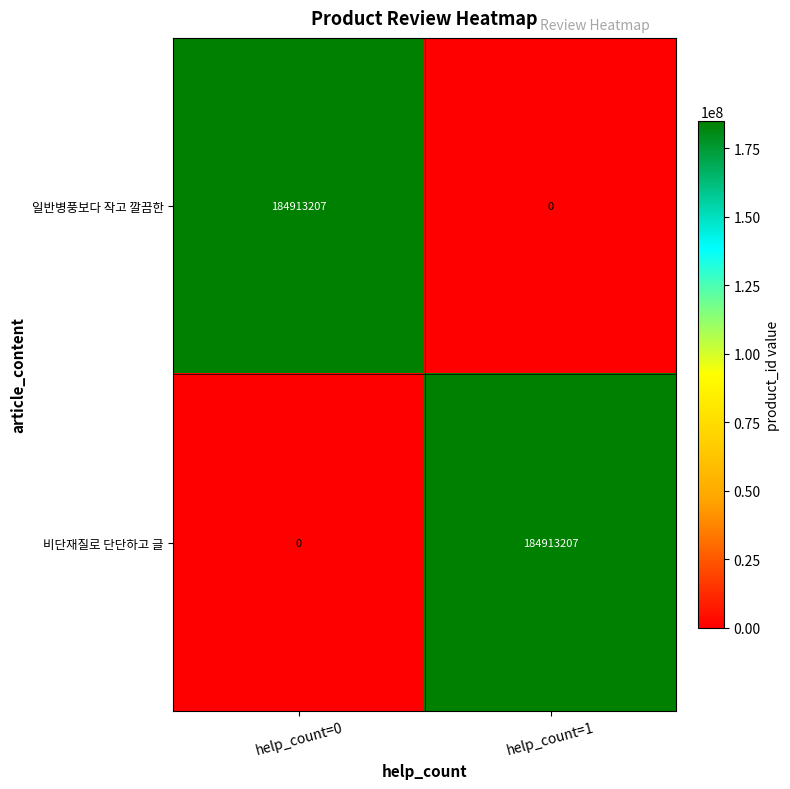

What is the total value across all series at help_count=1?

184913207